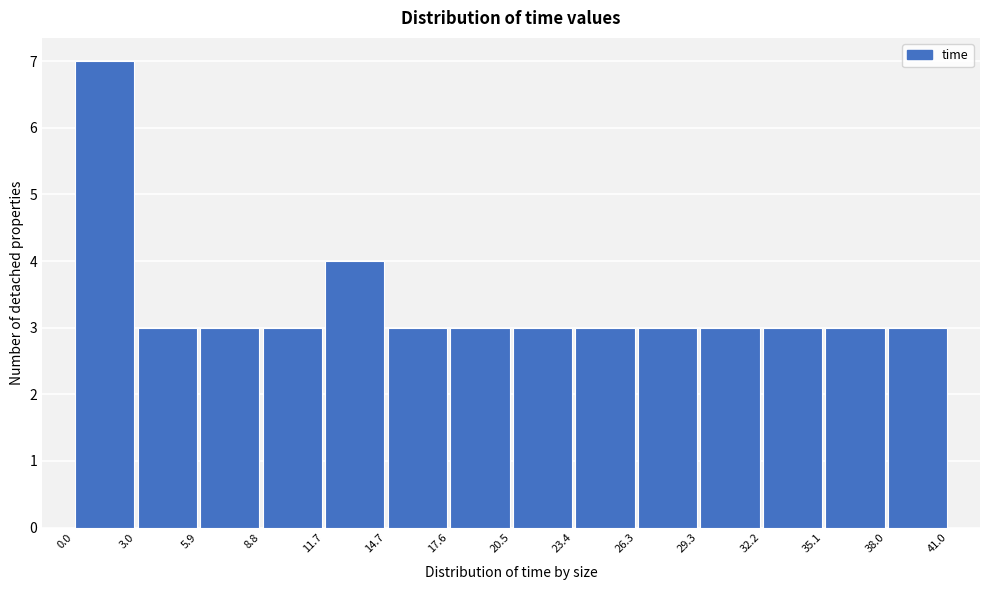

How tall is the bar that spans 5.9 to 8.8 on the x-axis? The values are not printed on the chart, so give them approximately, as read against the axis.

3